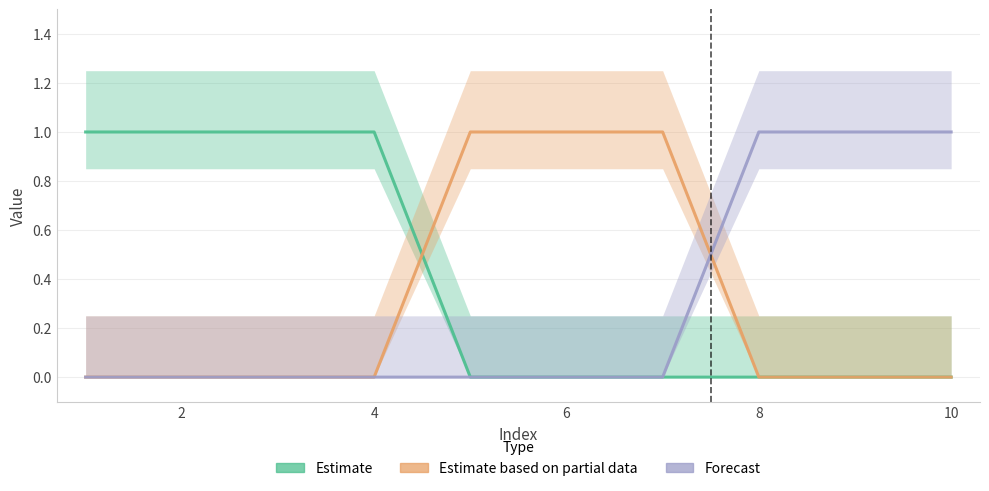

Is it true that Forecast equals 1 at 4?

False